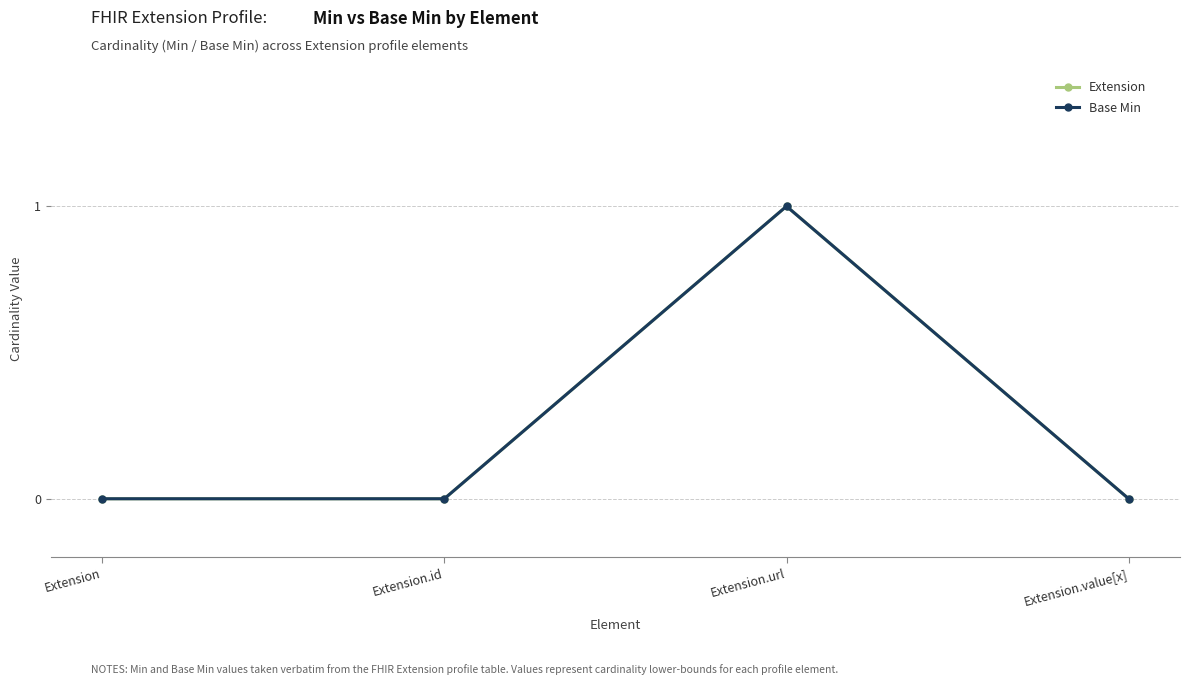

The Extension series shows 0 at Extension.id. True or false?

False